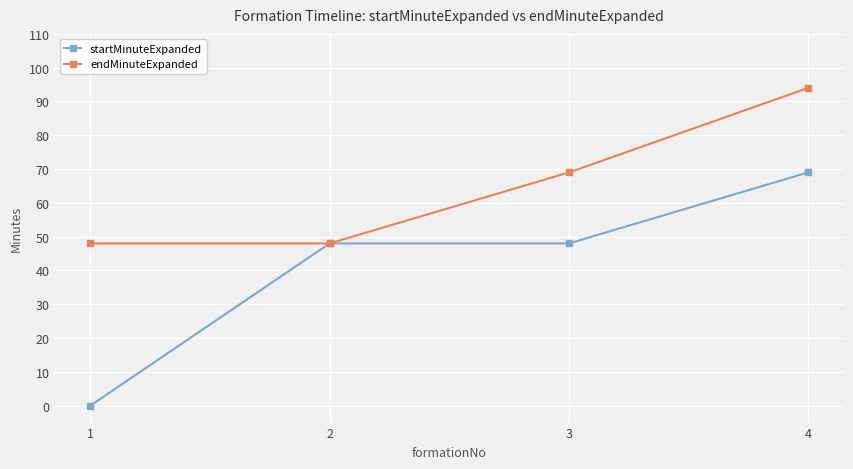

True or false: endMinuteExpanded has more than 0 points higher than both neighbors.

False